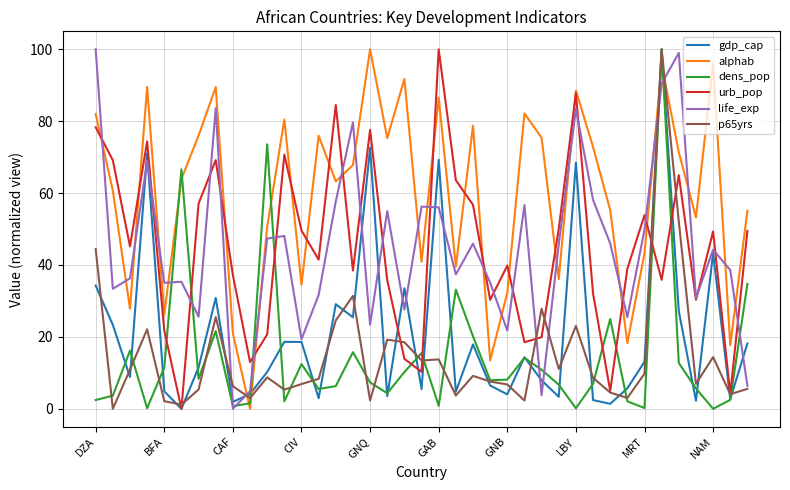

In gdp_cap, how many points are lower than both neighbors (excluding endpoints)?

13